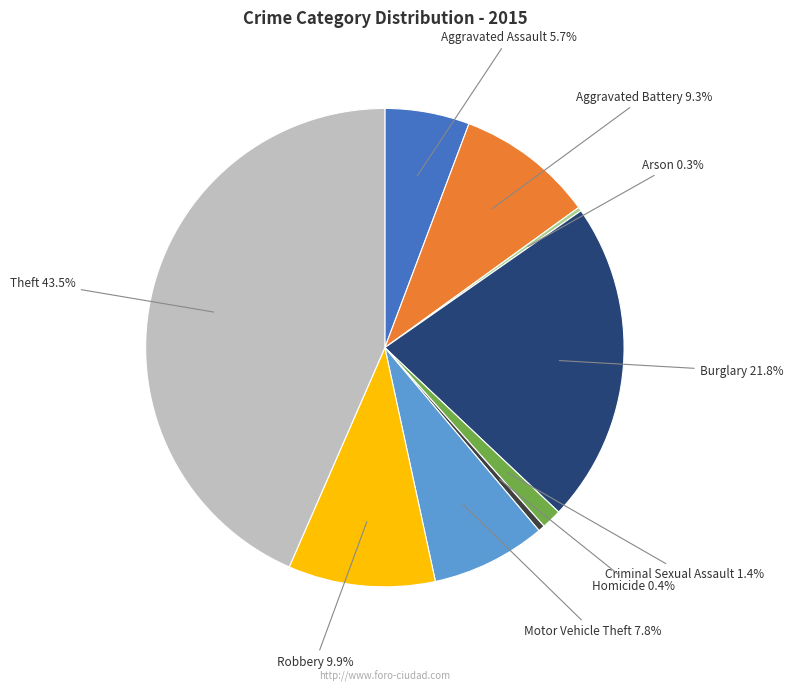

To the nearest percent, what is the difference between the Theft and Burglary slice percentages?

22%